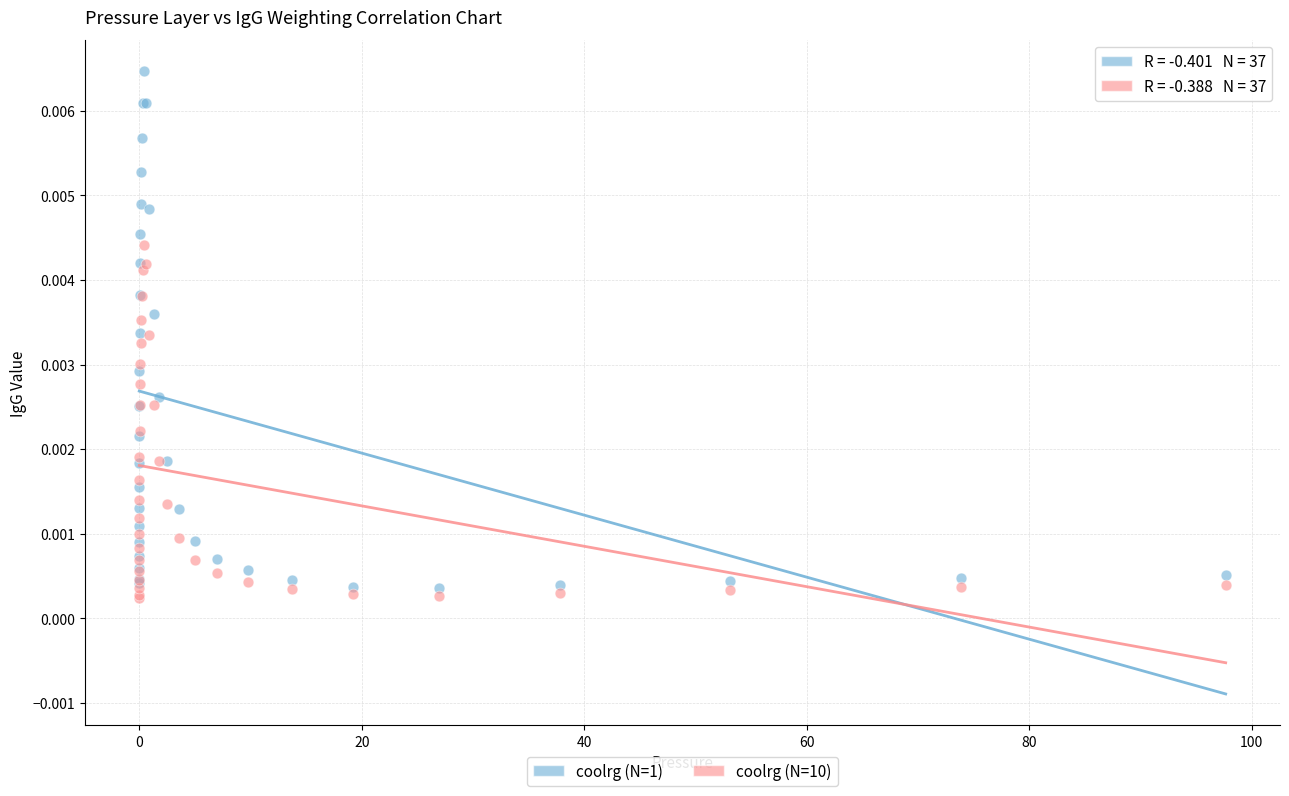

What is the X range (max minus min) for the scatter plot?

97.7